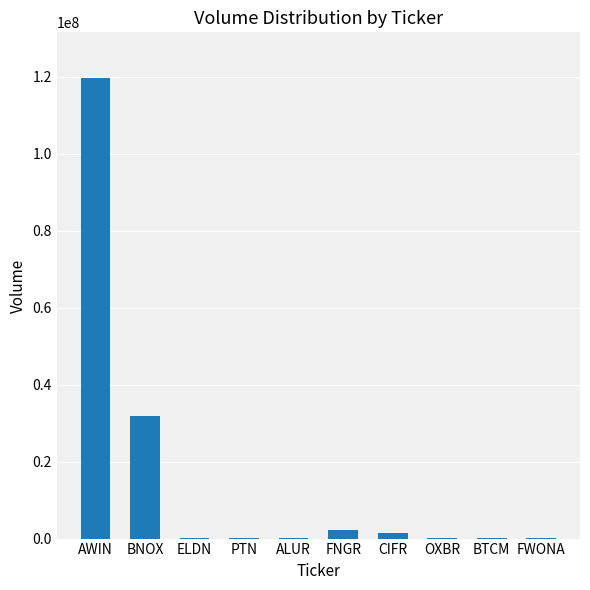

What is the greatest value displayed?

119564523